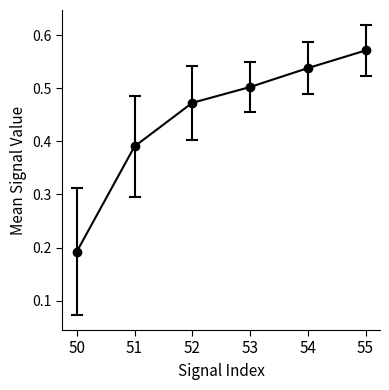

What is the sum of all values?

2.7